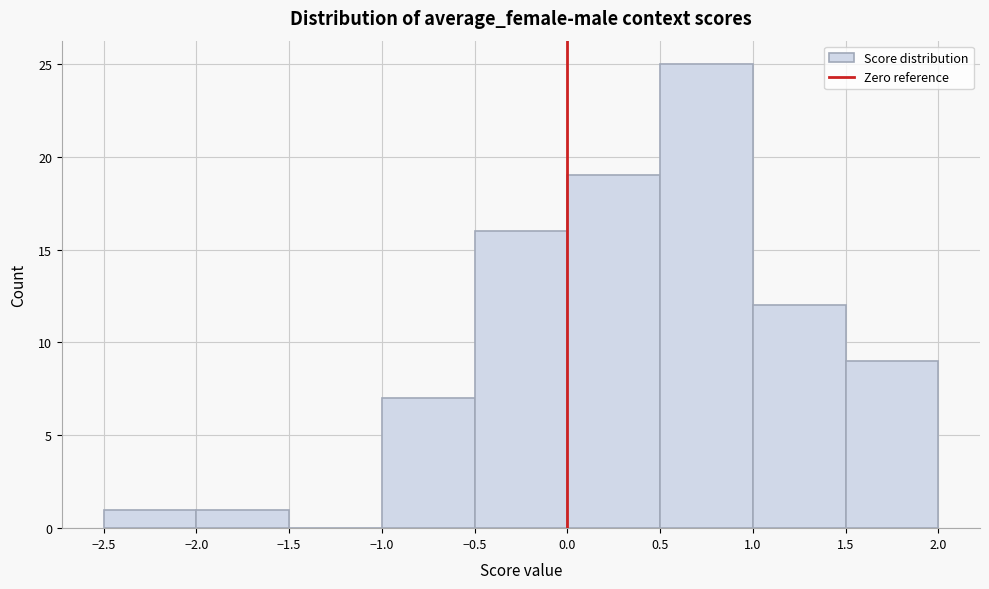

What is the height of the bar covering -0.5 to 0.0 on the x-axis? The values are not printed on the chart, so give them approximately, as read against the axis.

16